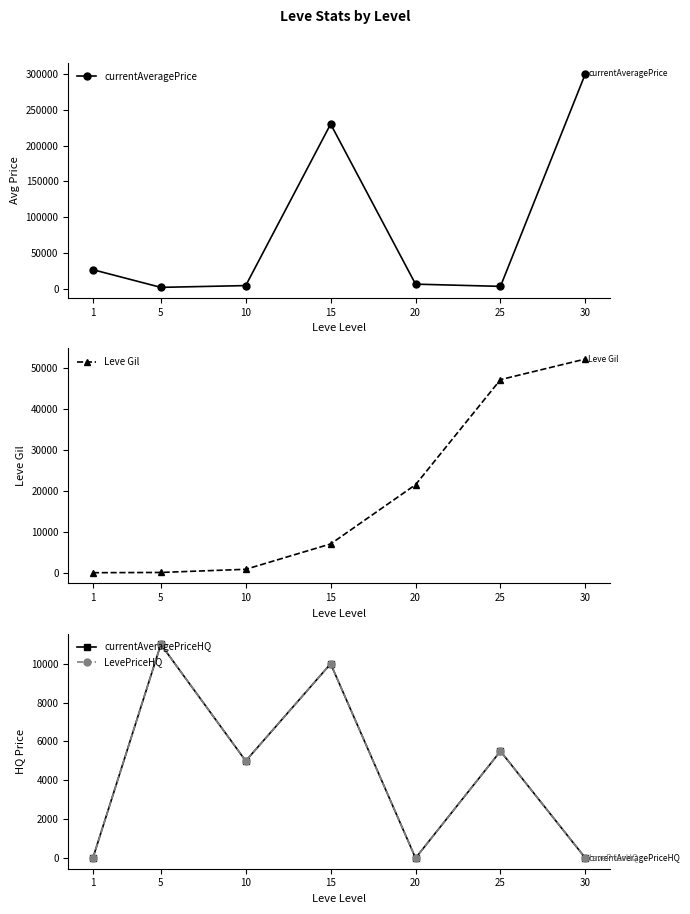

How many lines are shown in the chart?

4